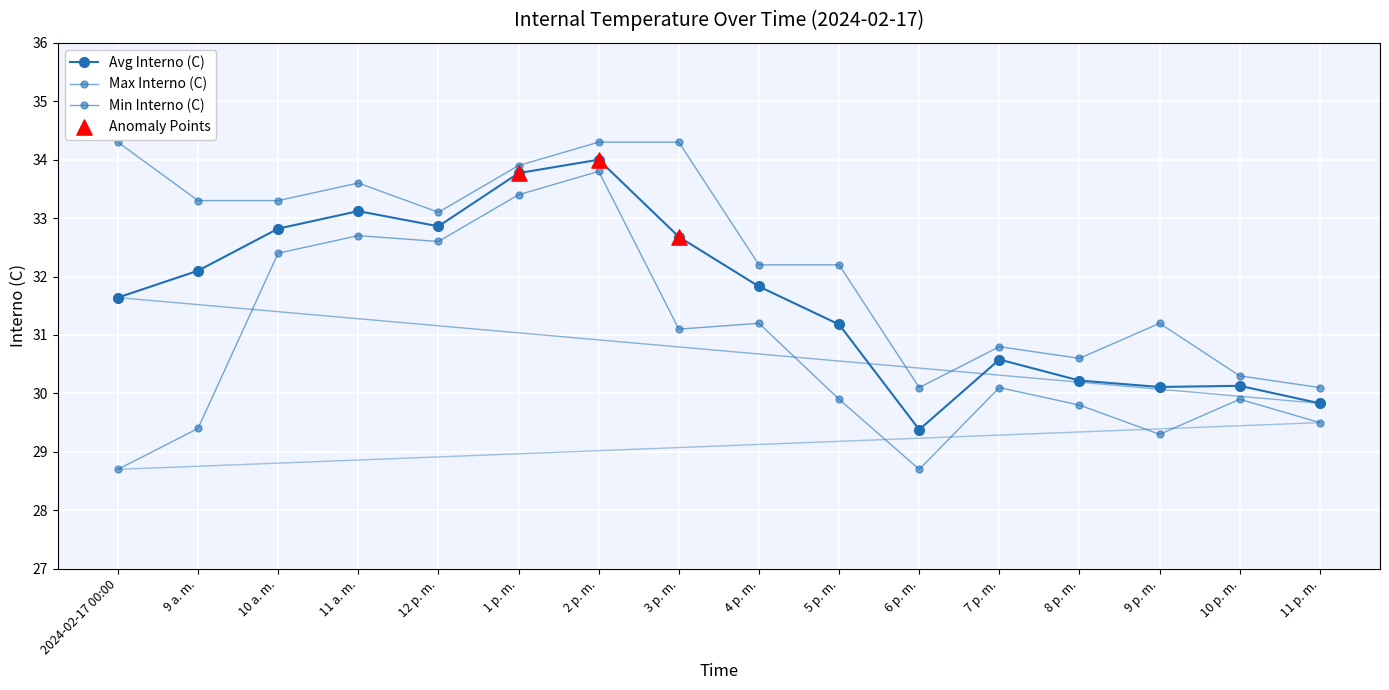

At how many categories does at least one series exceed 29?

16